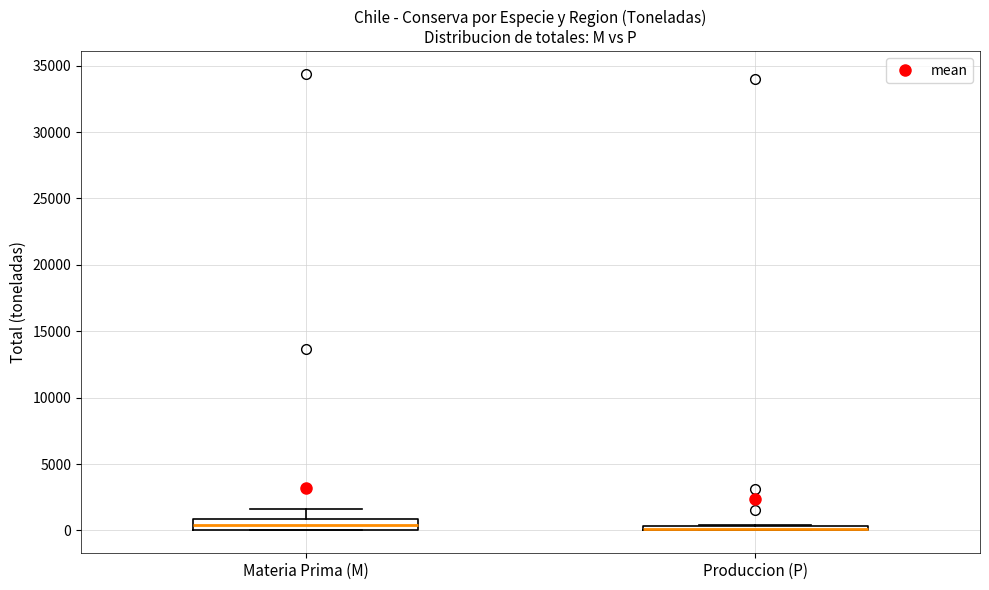

Which box is the tallest, from its lower edge to its upper edge?

Materia Prima (M)